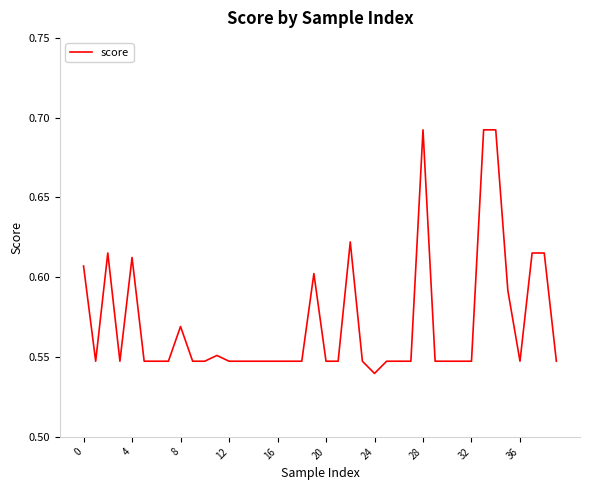

Which category has the lowest value across all series?

24